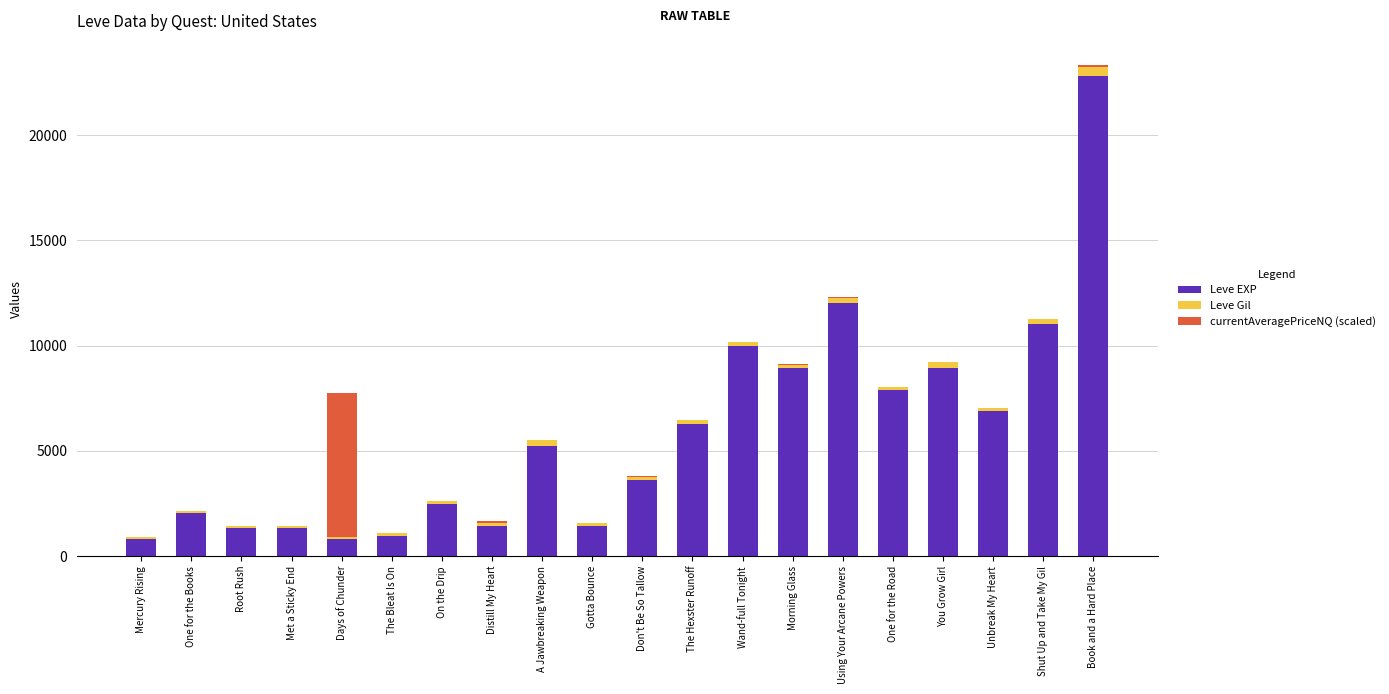

Is it true that Leve EXP equals 980.0 at The Bleat Is On?

True